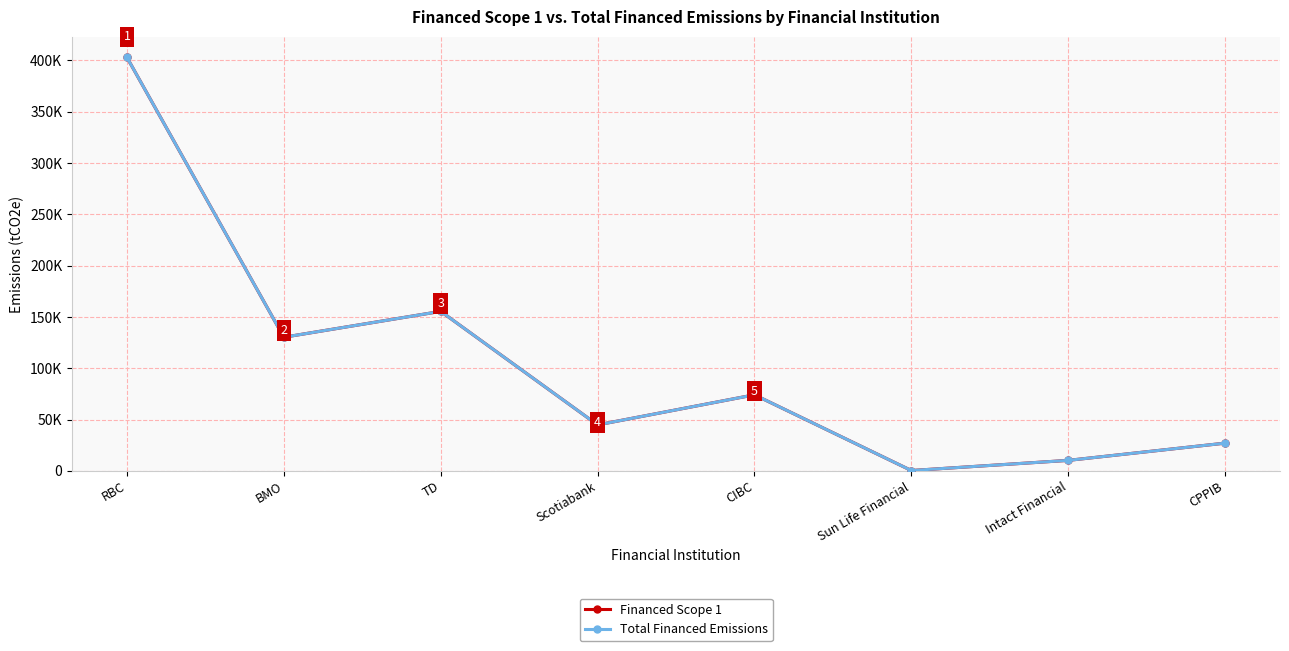

Which has a higher value, TD or Scotiabank?

TD